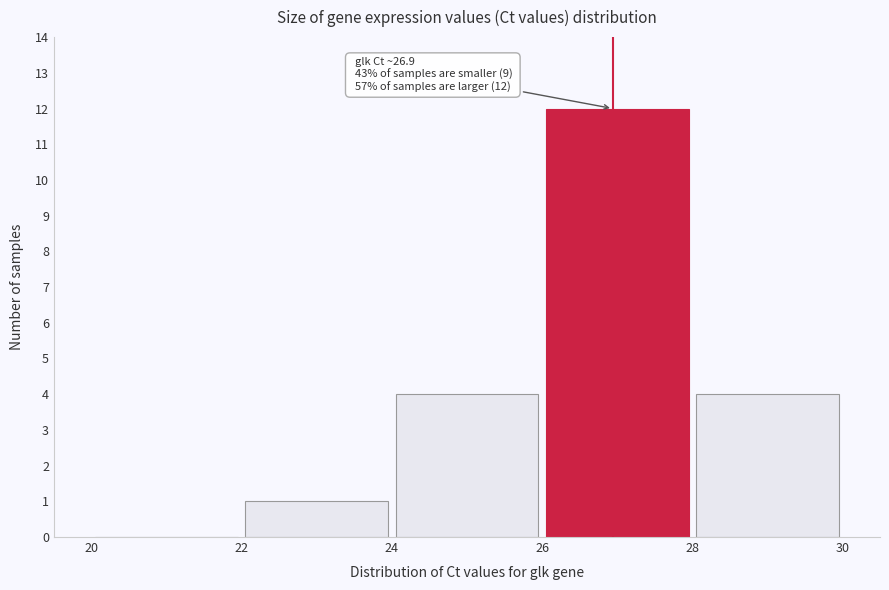

Which range on the x-axis has the tallest bar?

26 to 28